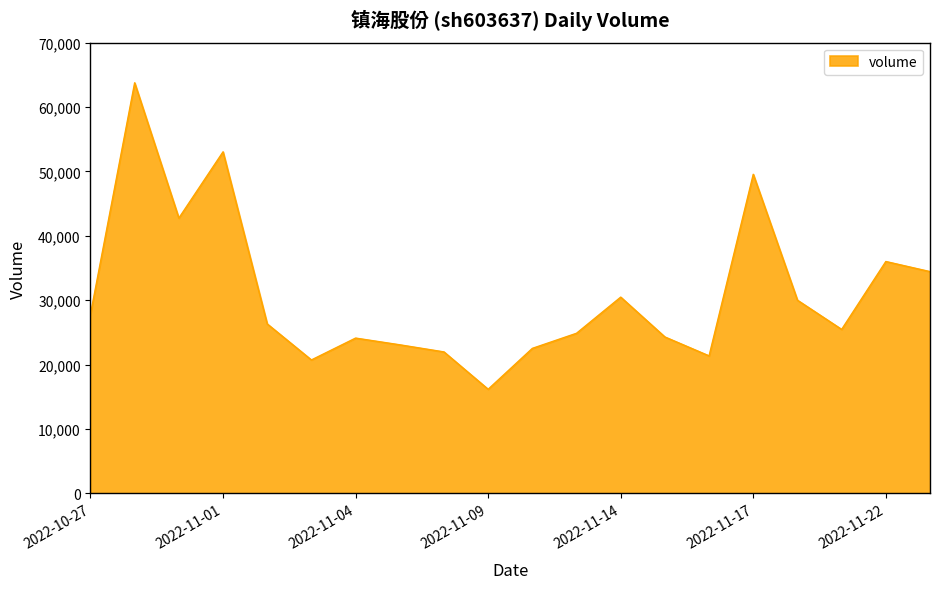

What is the difference between the maximum and second lowest values?

43056